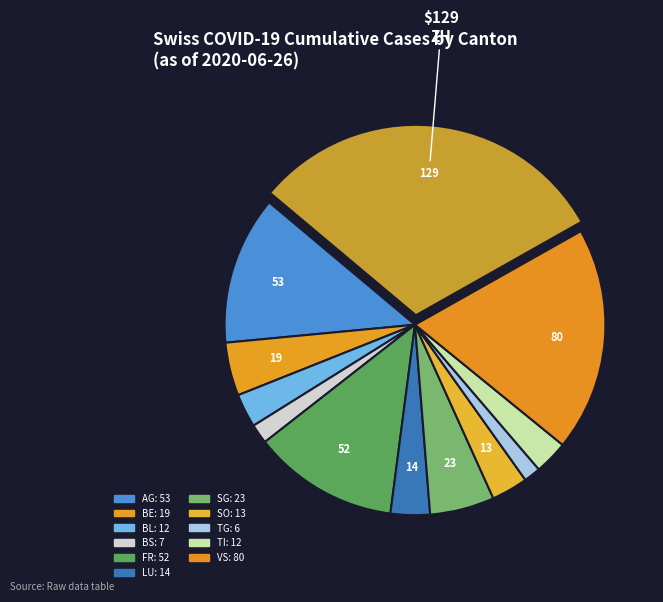

What is the largest slice in the pie chart?

ZH